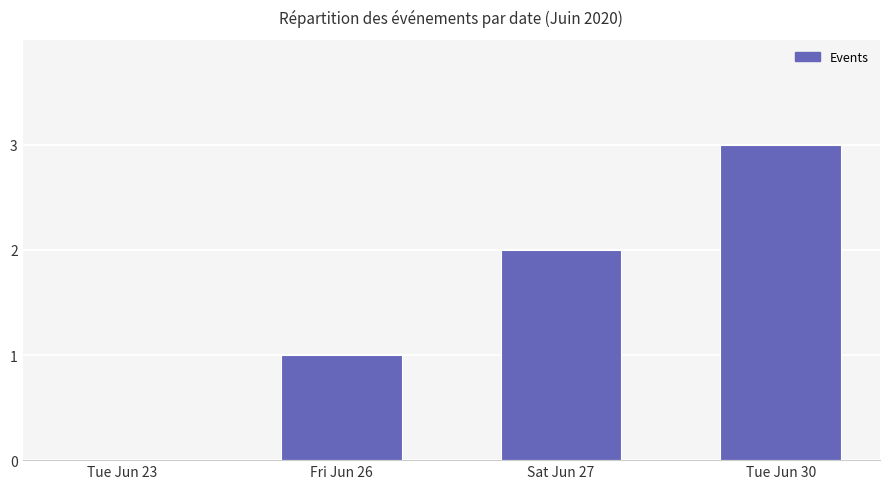

At which label is the value closest to 1?

Fri Jun 26